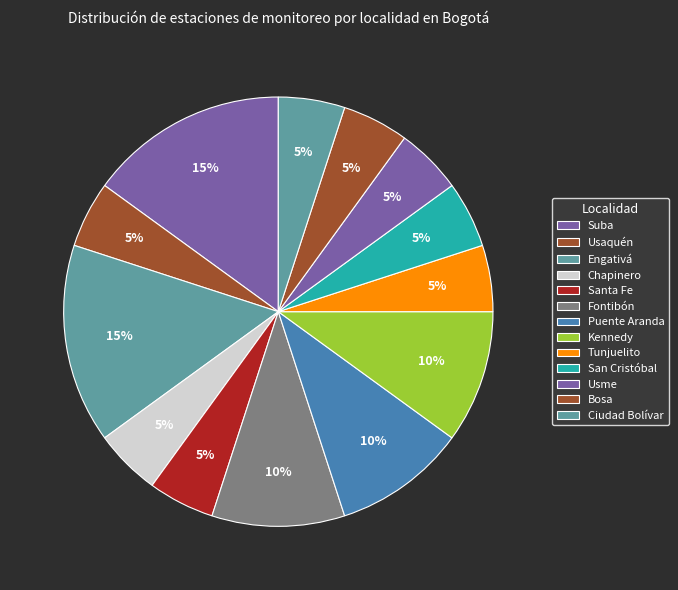

How many segments does this pie chart have?

13